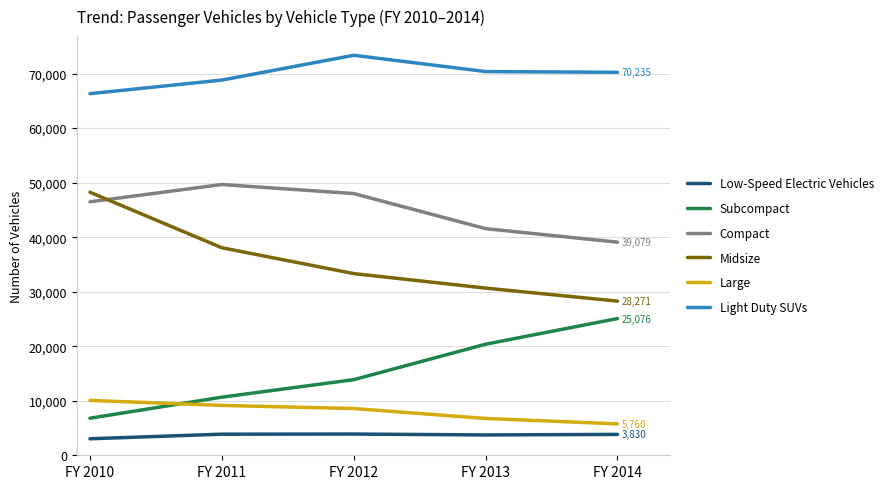

The value of Light Duty SUVs at FY 2014 is 32183. True or false?

False